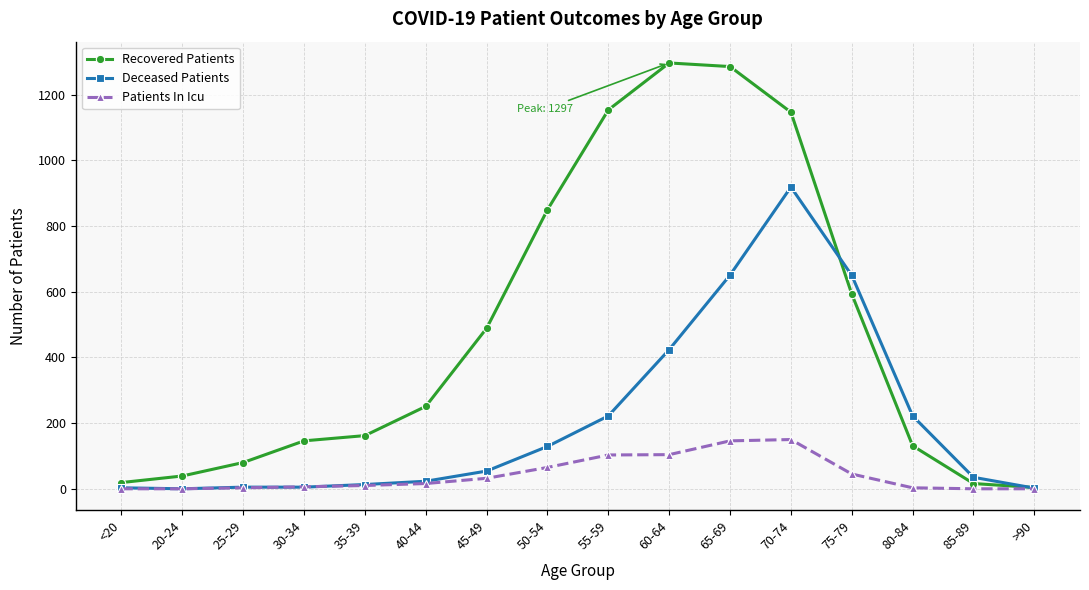

What are all the series names shown in the legend?

Recovered Patients, Deceased Patients, Patients In Icu